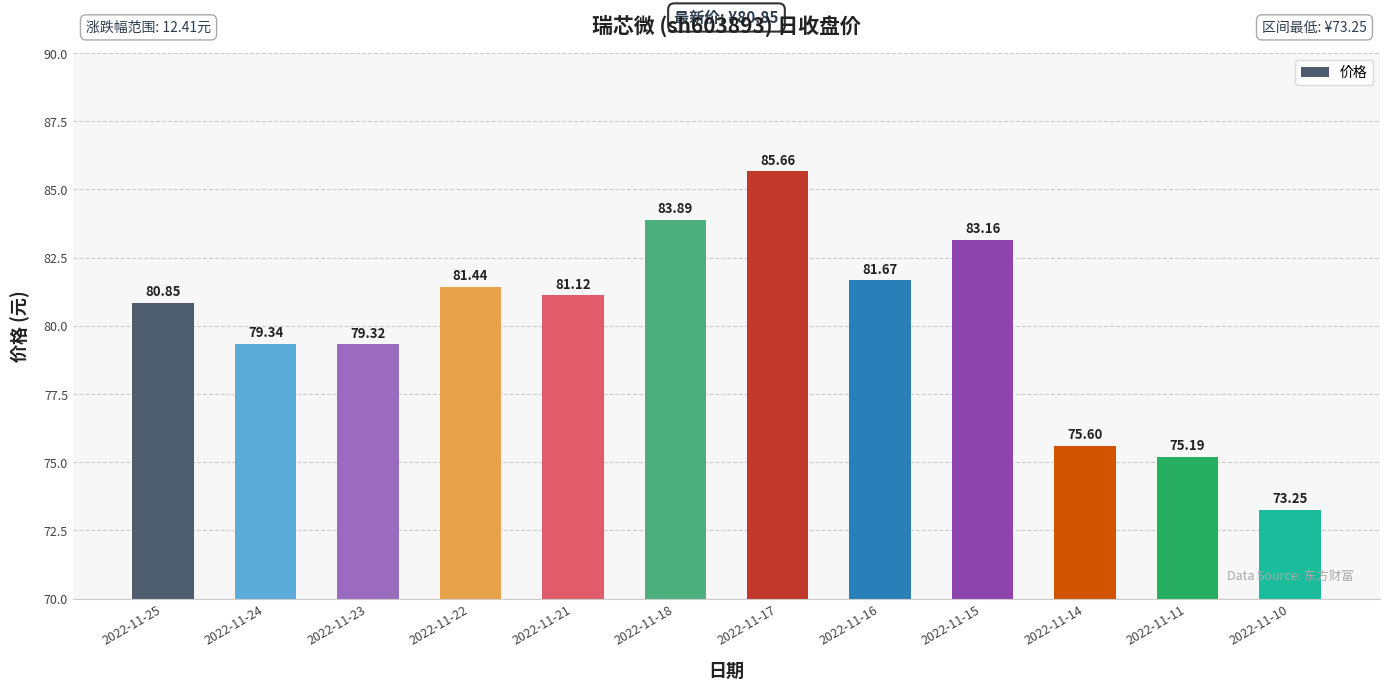

Does the chart contain stacked bars?

No